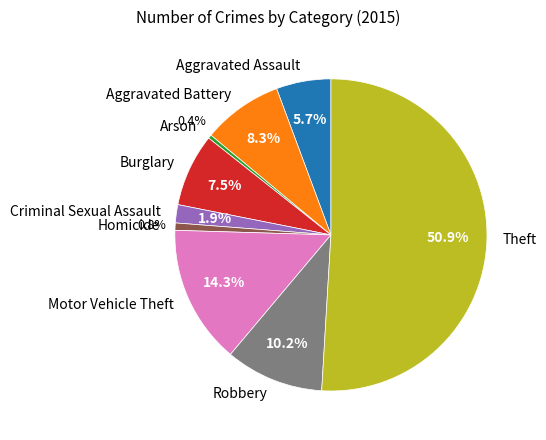

What is the total percentage of Burglary and Robbery?

17.7%